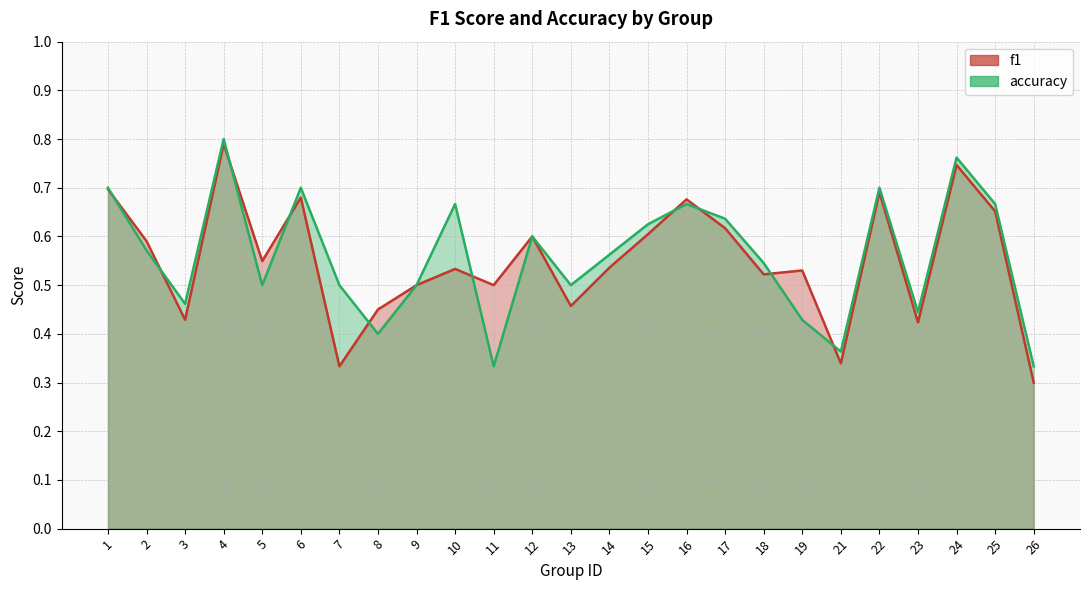

At which category does f1 reach its first local valley?

3